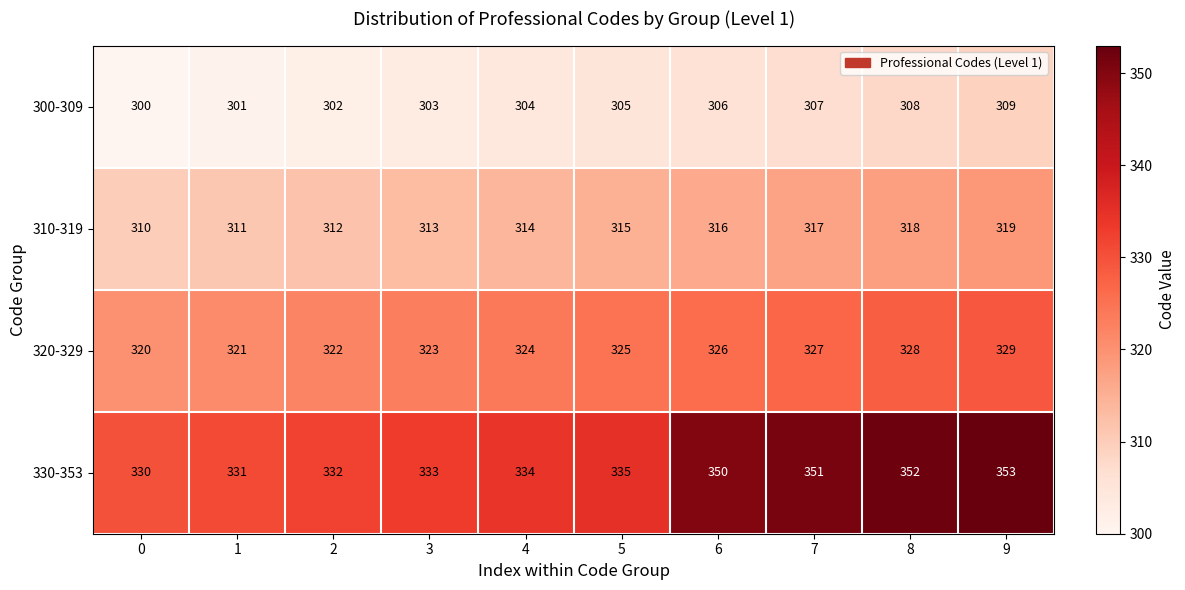

At which category does the chart reach its peak across all series?

9